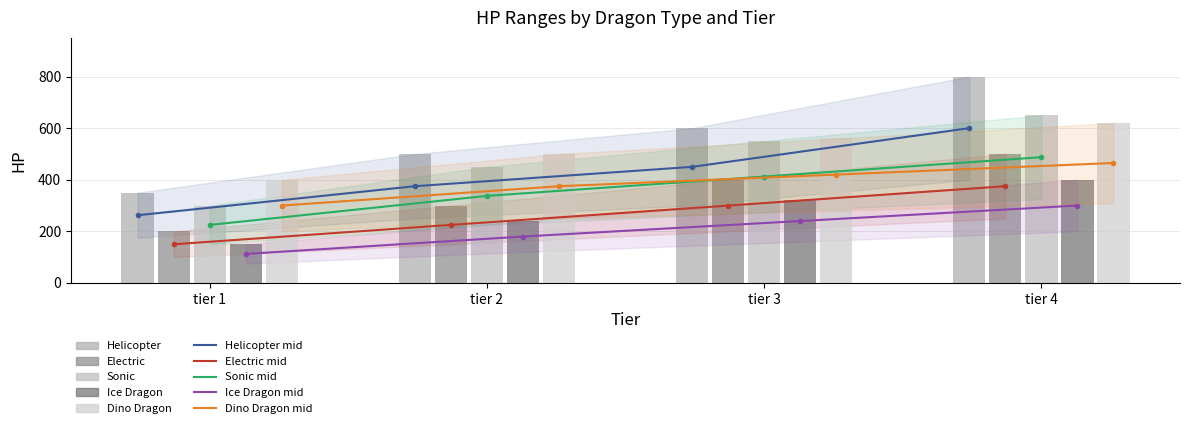

How many bars are there in total?

20